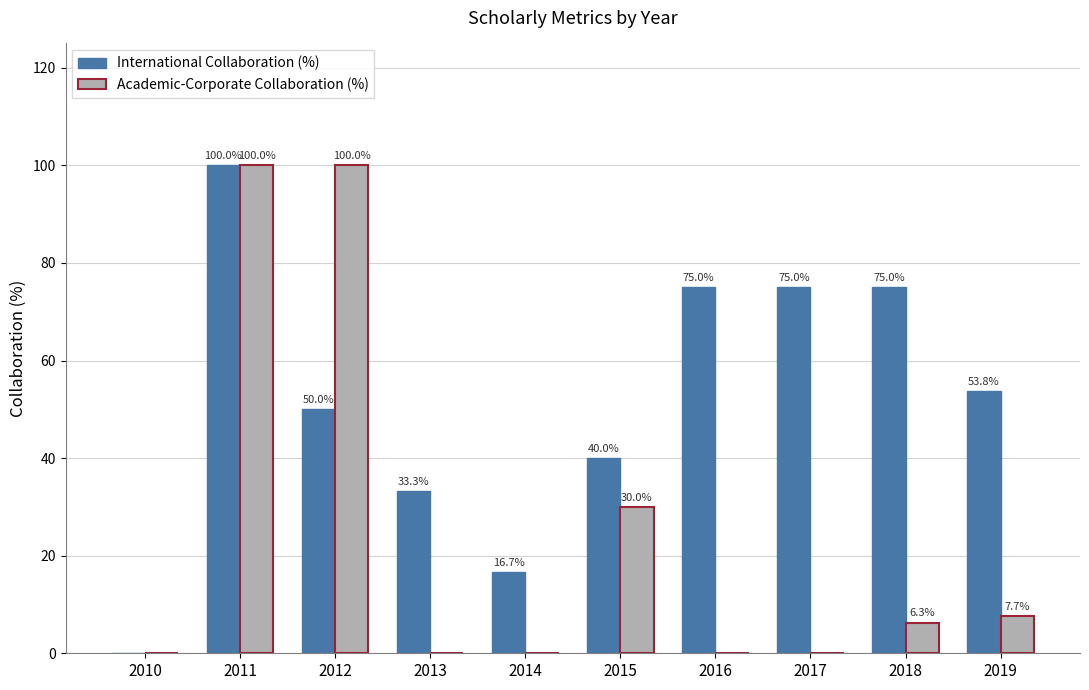

Does the chart contain stacked bars?

No